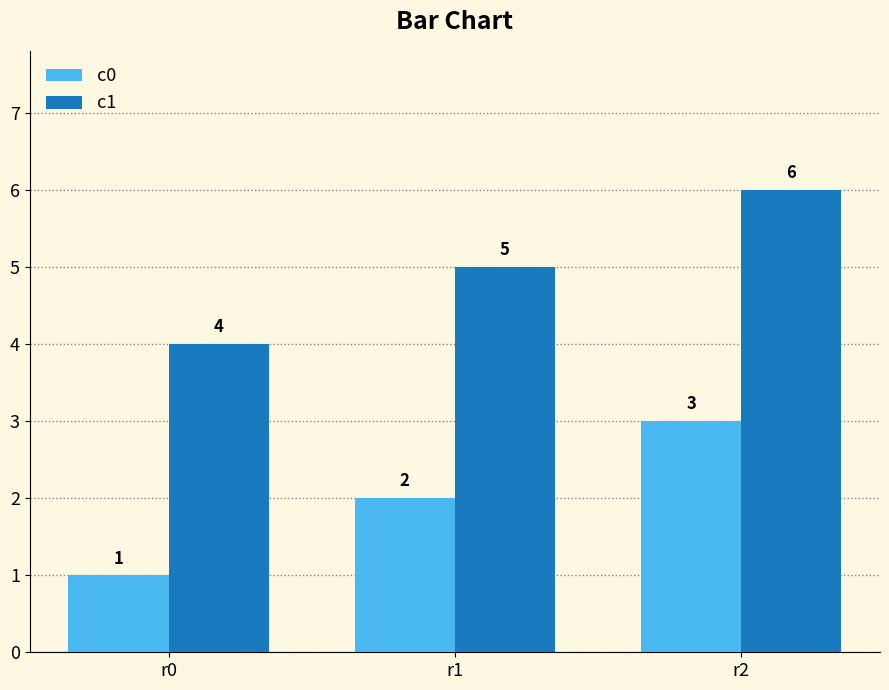

Reading left to right, extract all data points from this chart.

c0: 1	2	3
c1: 4	5	6